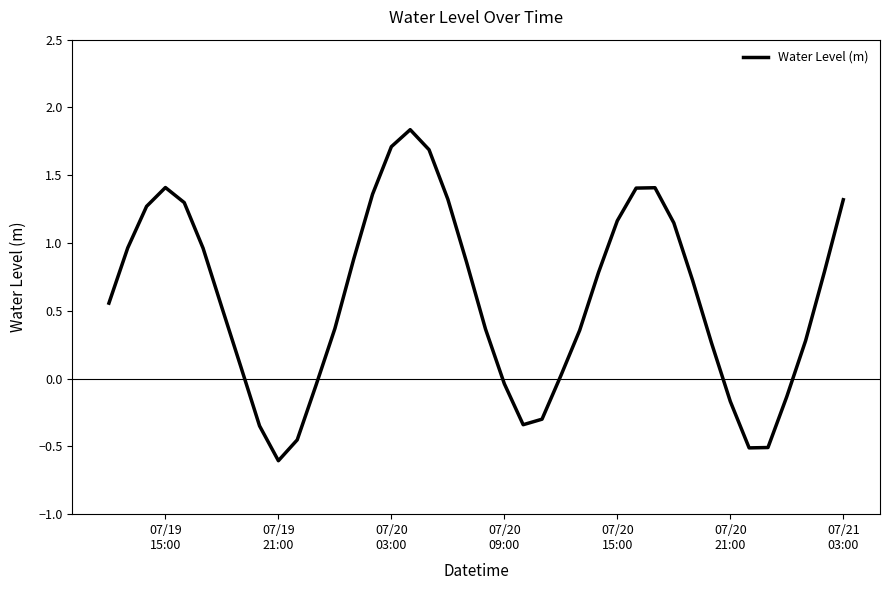

What is the sum of all values?

23.7